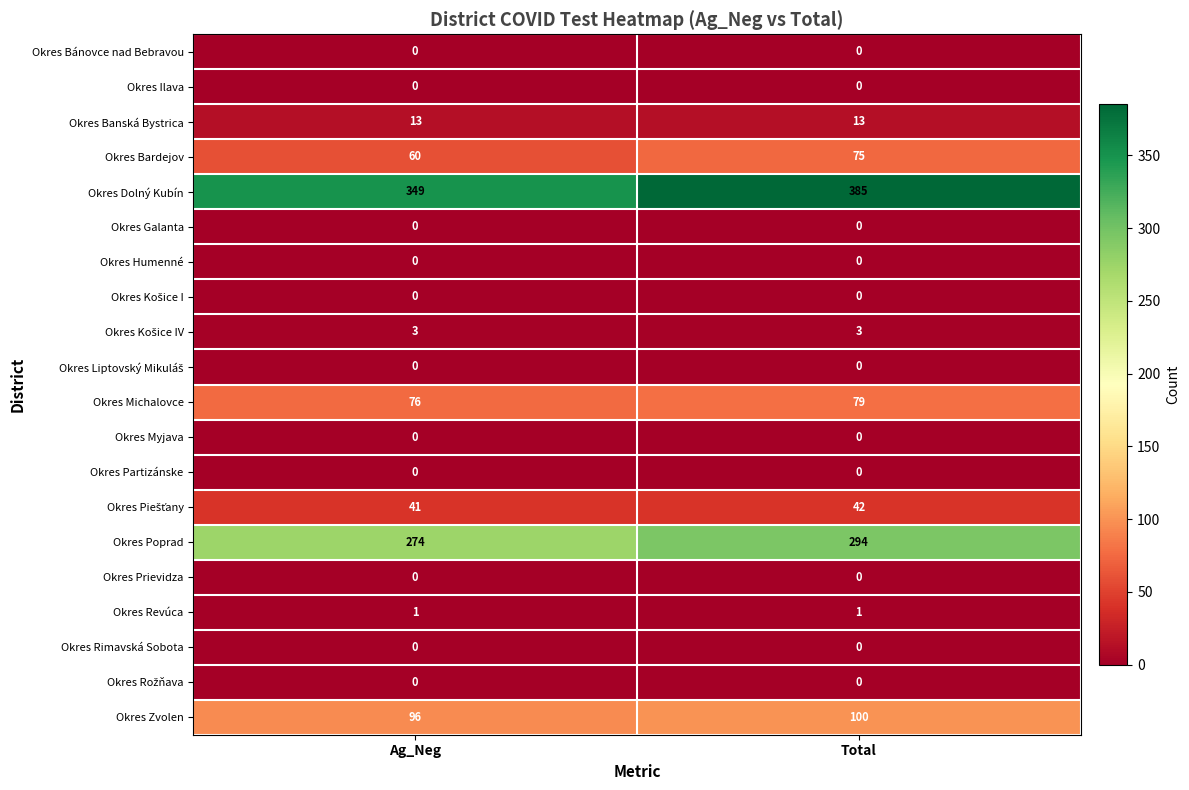

At how many categories does at least one series exceed 291?

2